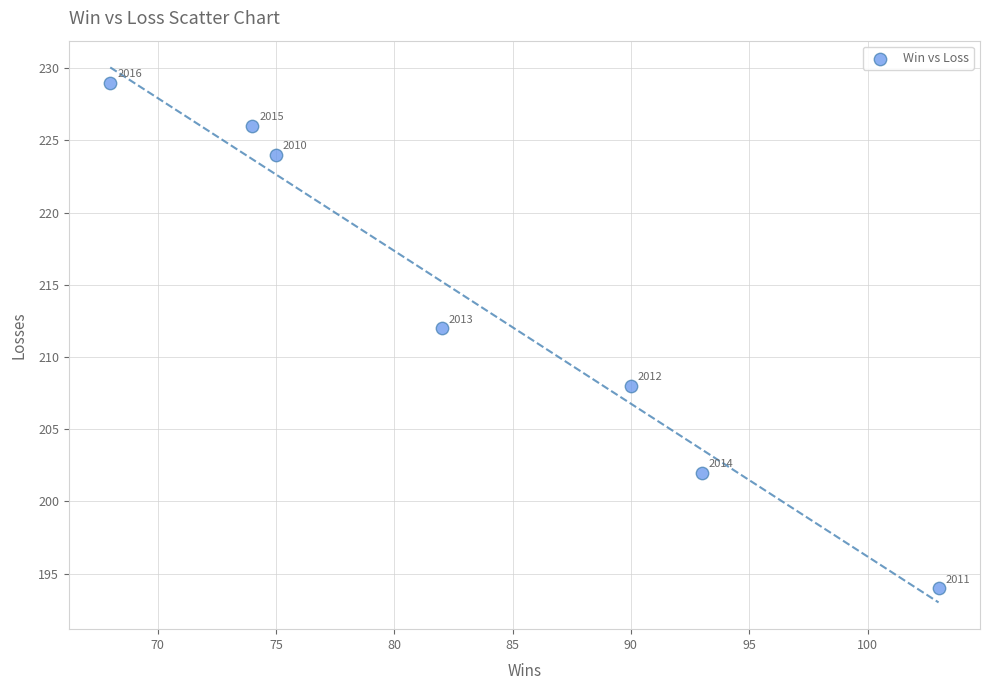

What is the range of Y values (max minus min)?

35